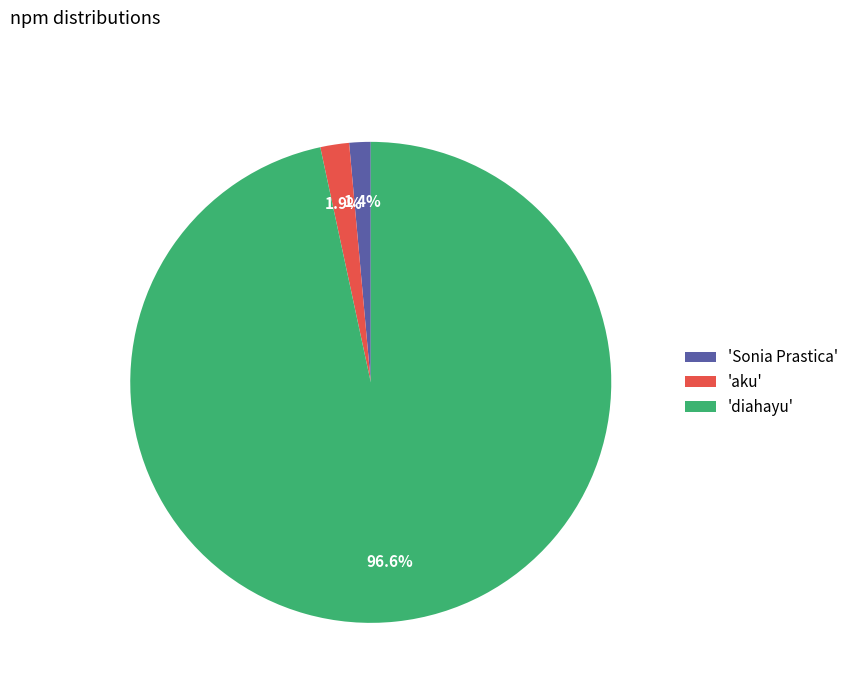

To the nearest percent, what is the difference between the largest and smallest slice percentages?

95%